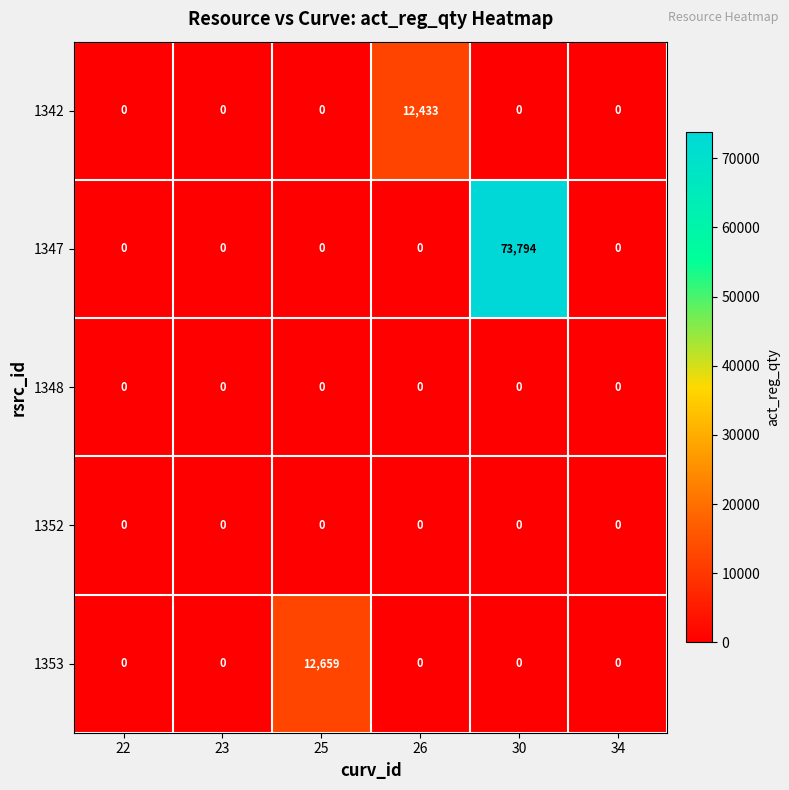

Which series has the largest total across all categories?

1347